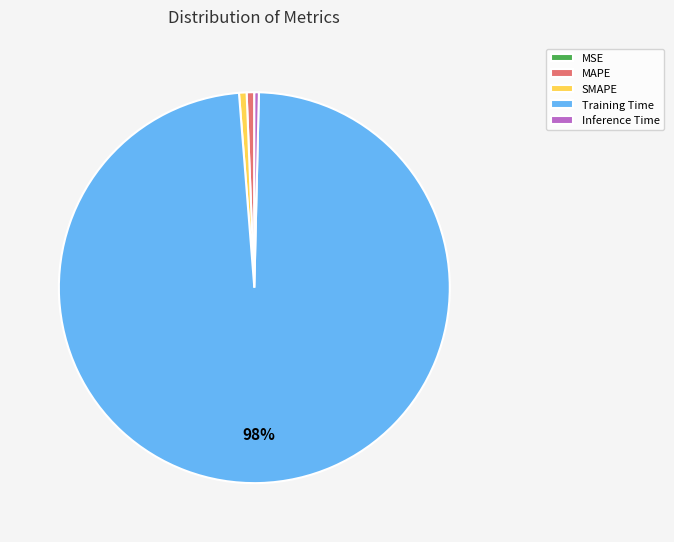

Which category accounts for the majority?

Training Time